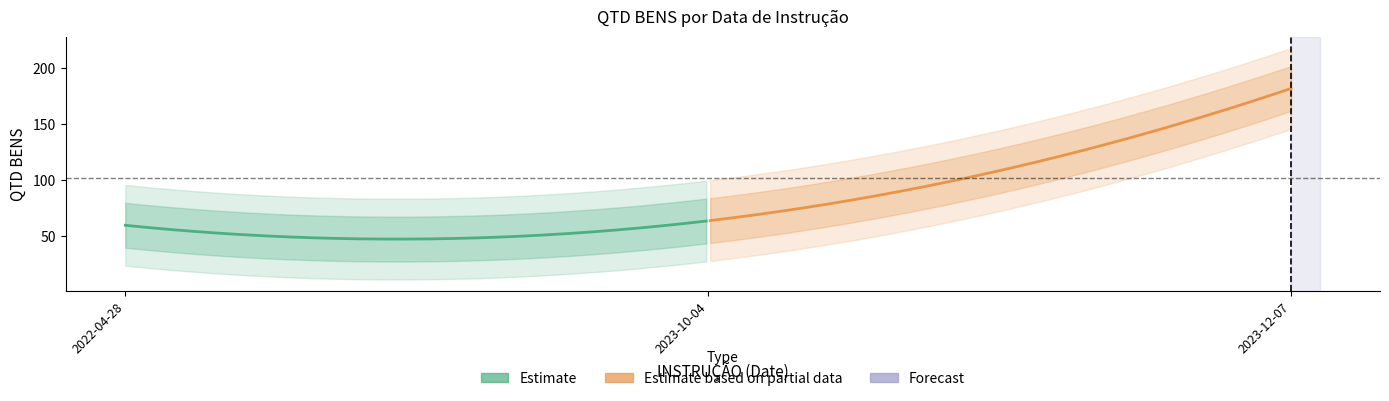

Reading left to right, extract all data points from this chart.

60	64	182